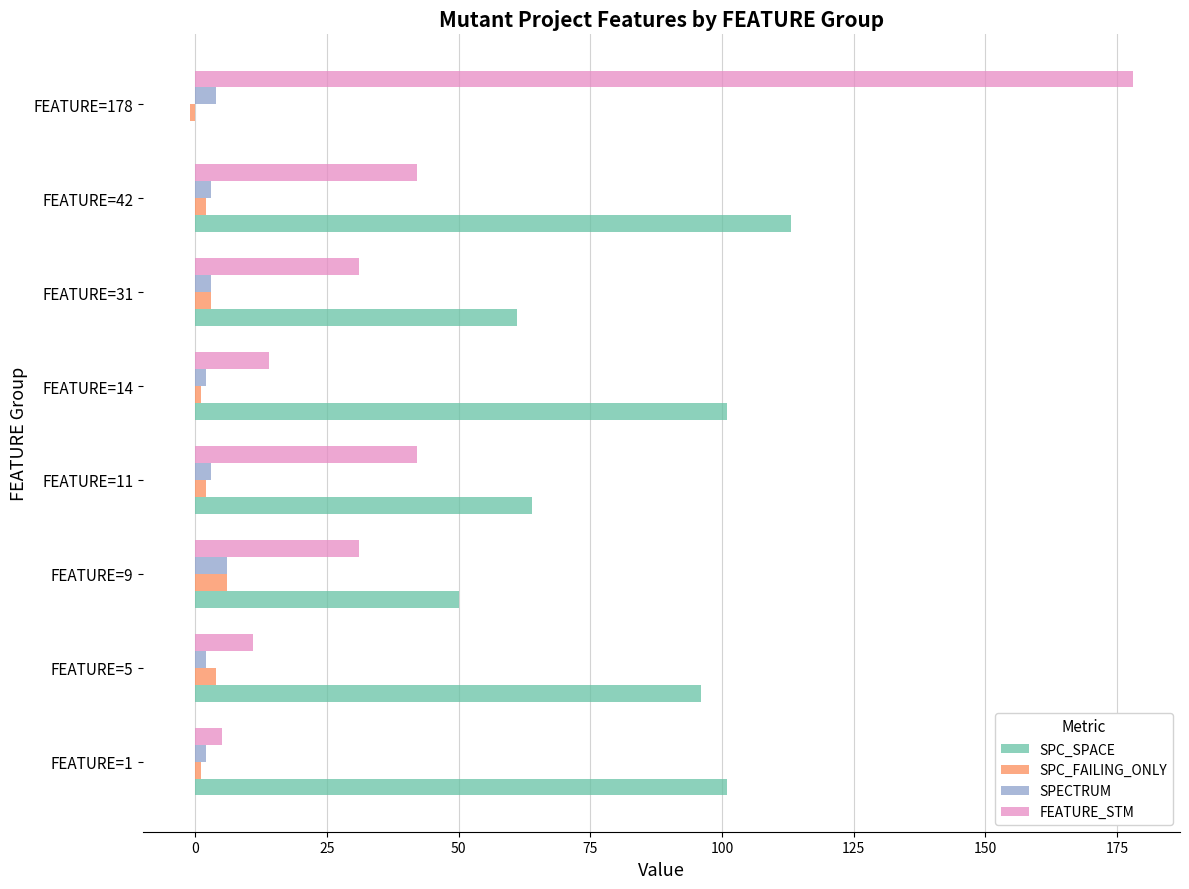

Which series has the largest range (max minus min)?

FEATURE_STM